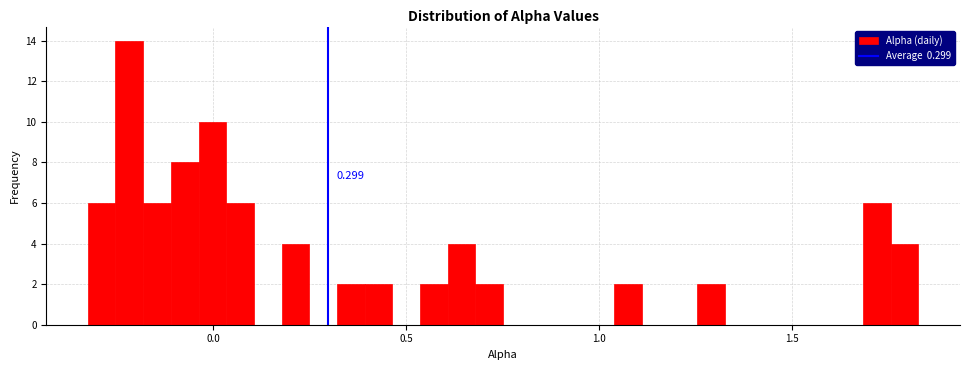

Read against the x-axis, roughly where is the centre of the tallest bar?

-0.20